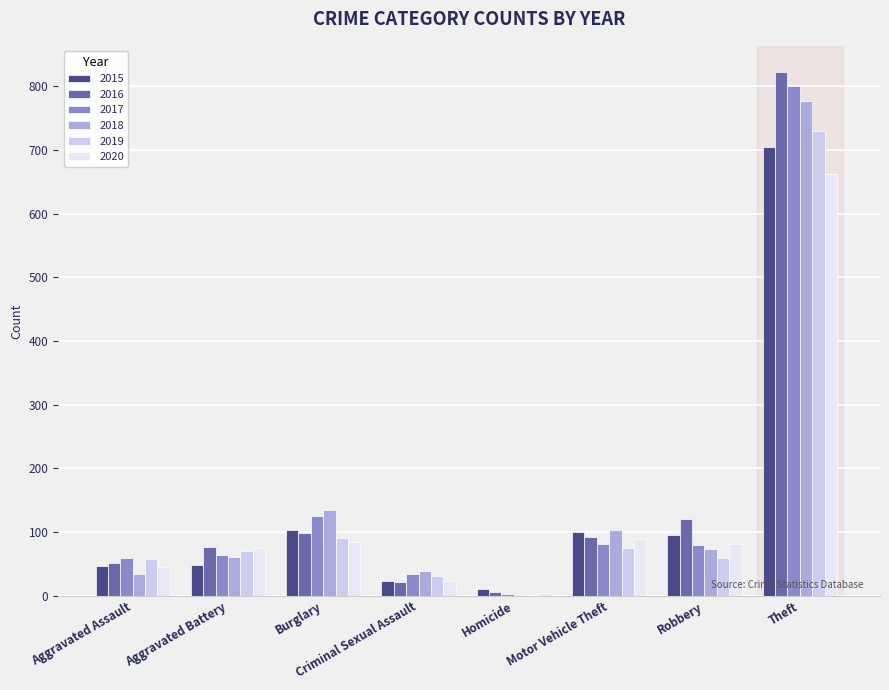

At which label does 2015 reach its peak?

Theft